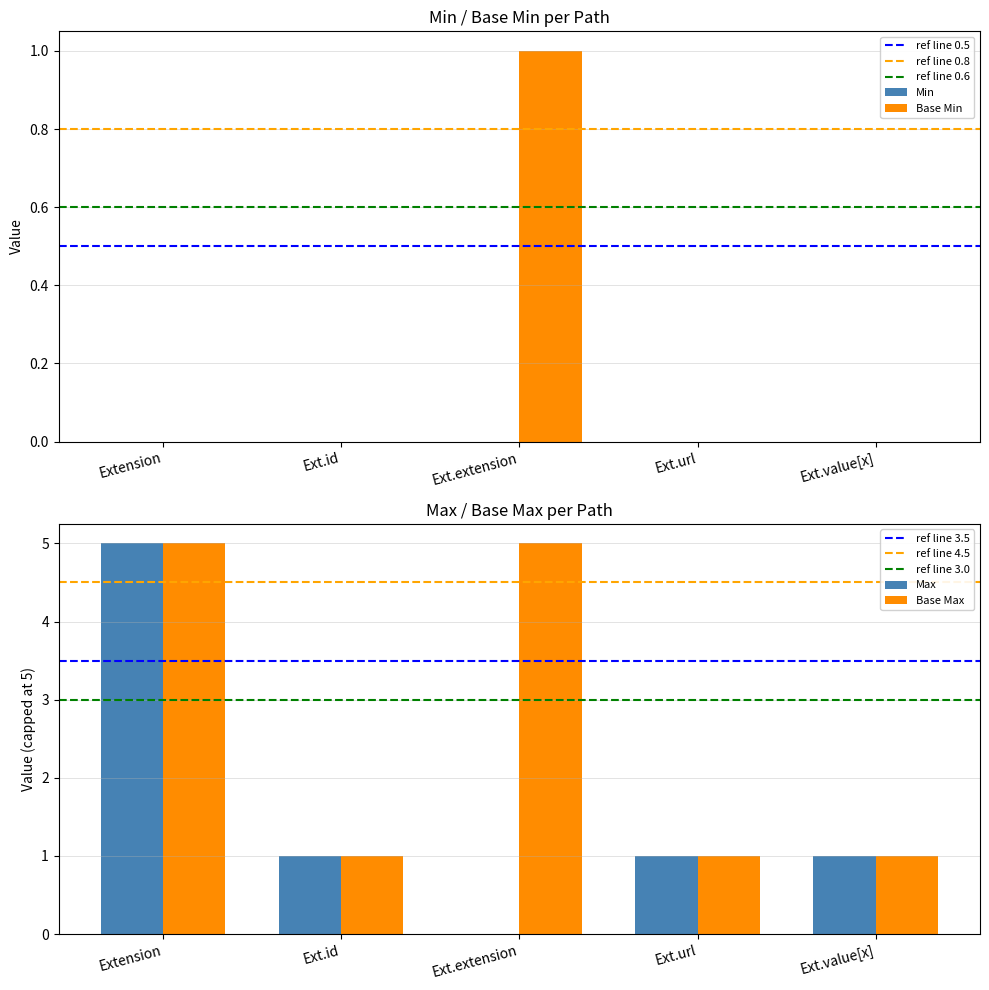

The value of Base Min at Ext.extension is 1. True or false?

True